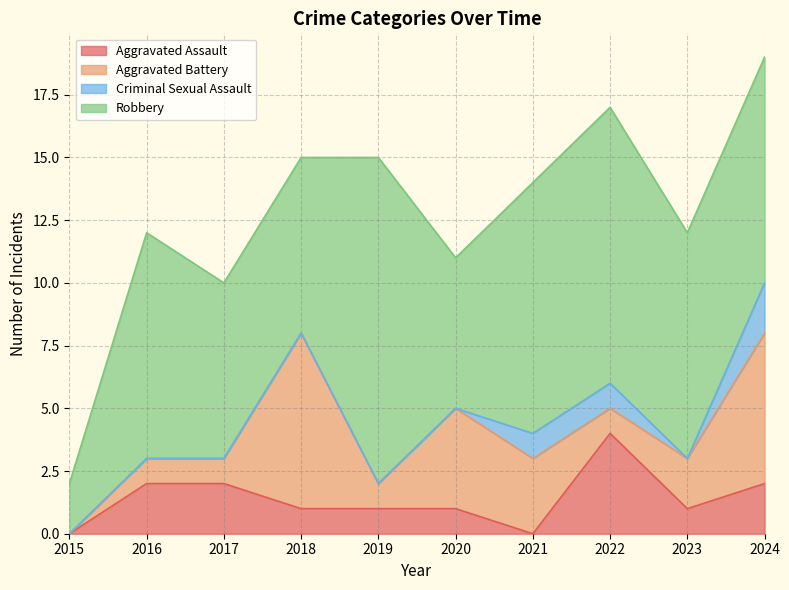

What is the sum of the Aggravated Battery values at 2020 and 2021?

7